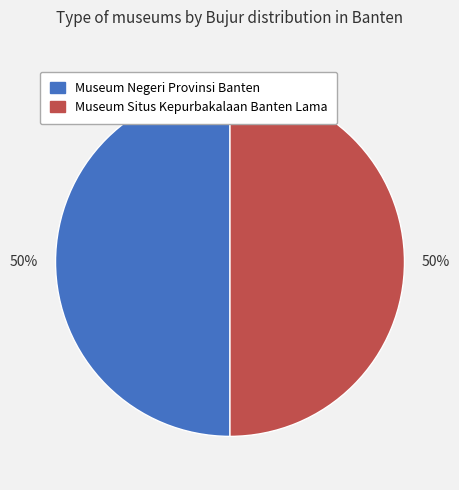

Is the sum of Museum Situs Kepurbakalaan Banten Lama and Museum Negeri Provinsi Banten greater than half?

Yes